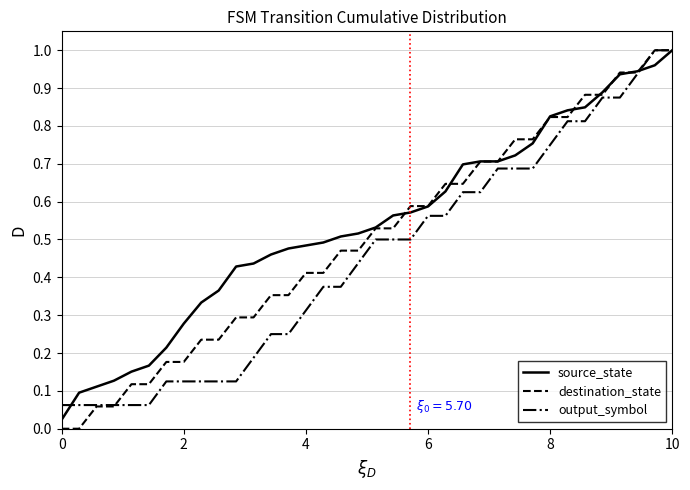

List the series in order of their overall mean, highest first.

source_state, destination_state, output_symbol